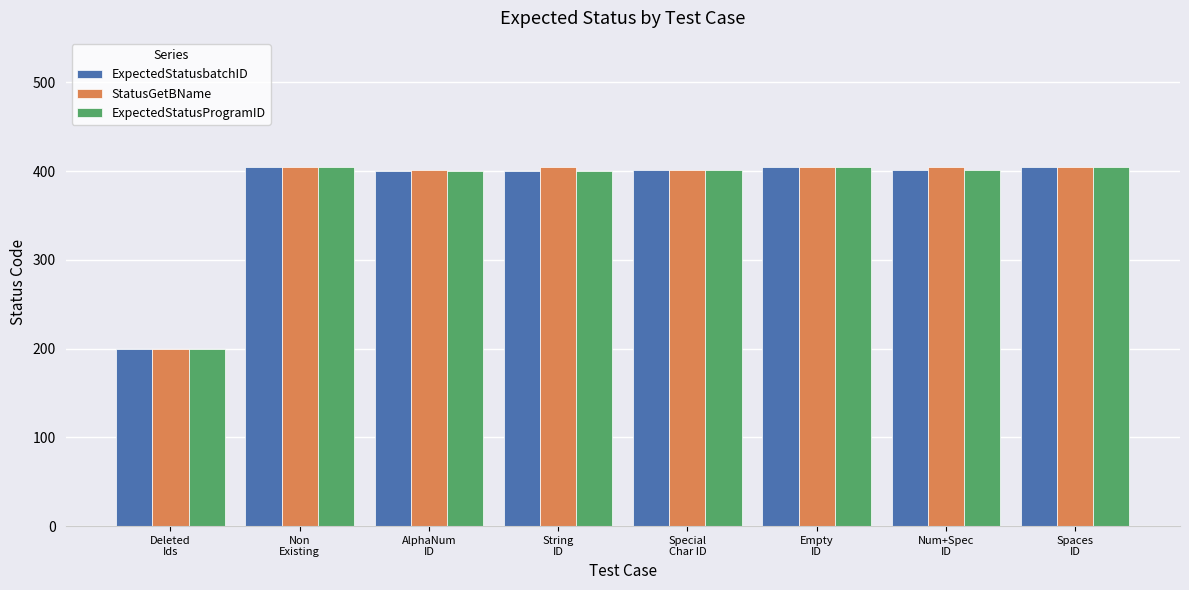

The value of StatusGetBName at Non
Existing is 404. True or false?

True